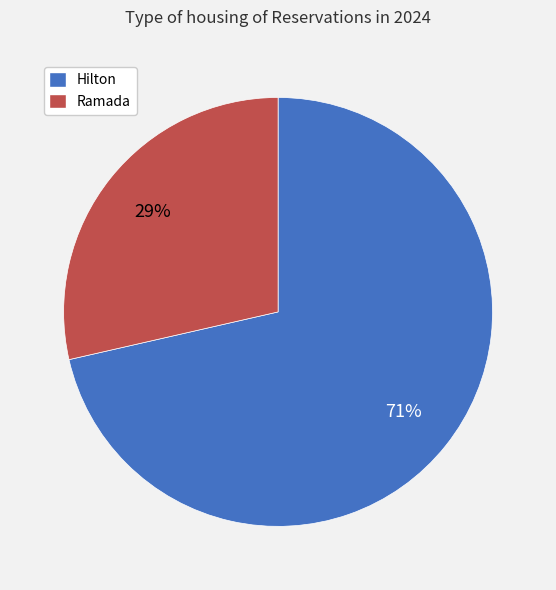

Does any single category account for the majority?

Yes